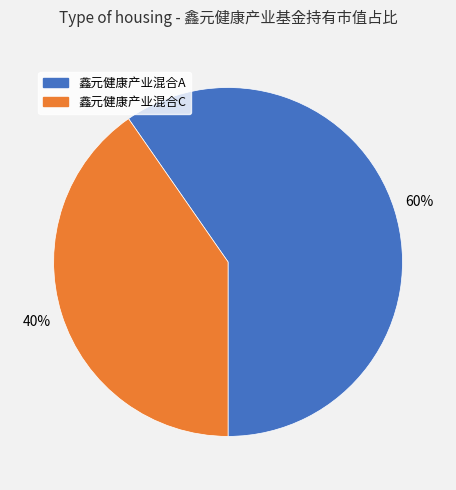

True or false: 鑫元健康产业混合C accounts for 26% of the total.

False